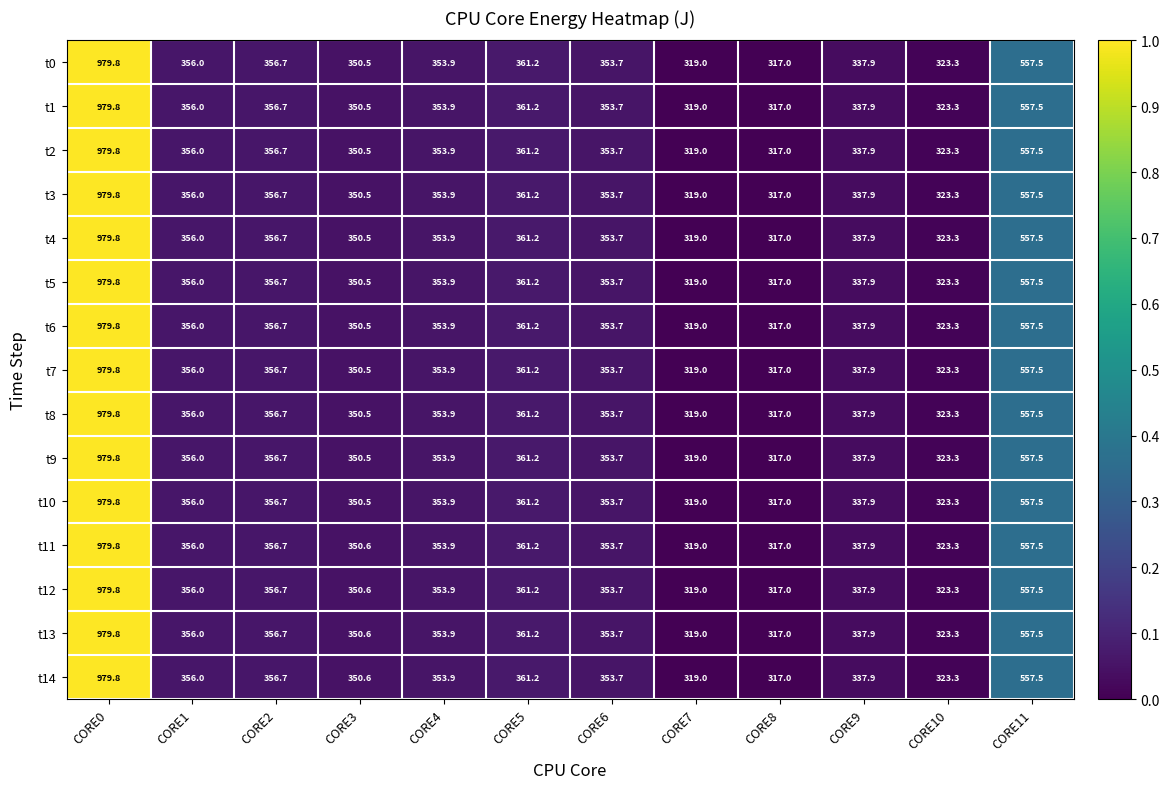

Is it true that t13 equals 361.2 at CORE5?

True